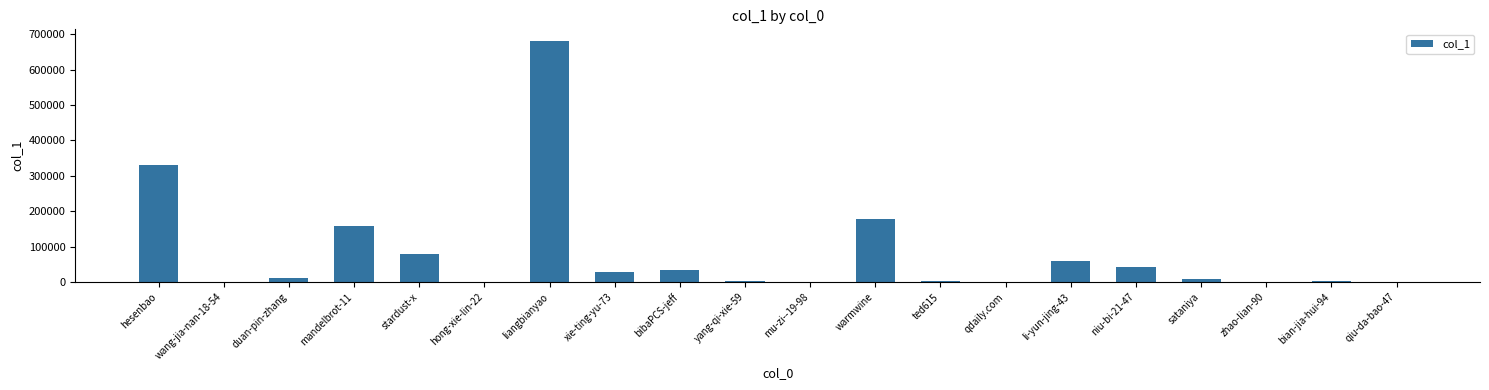

Which category has the highest value across all series?

liangbianyao